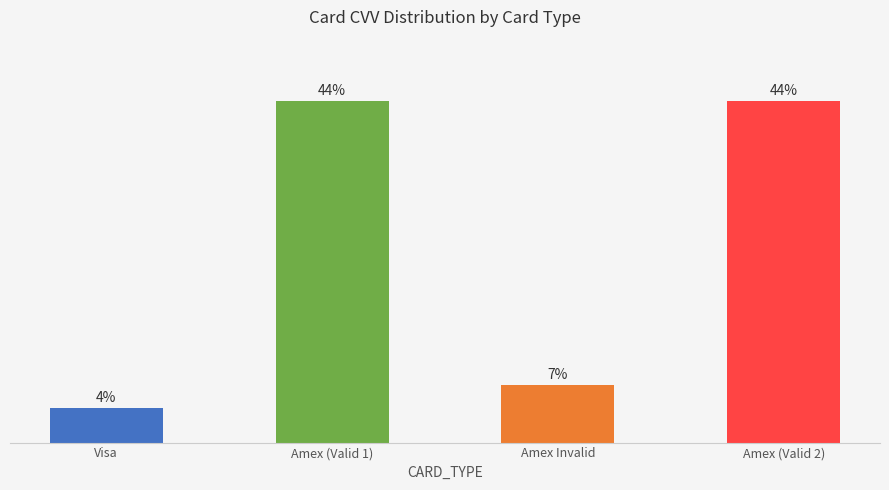

At which label does the data first exceed 44?

Amex (Valid 1)